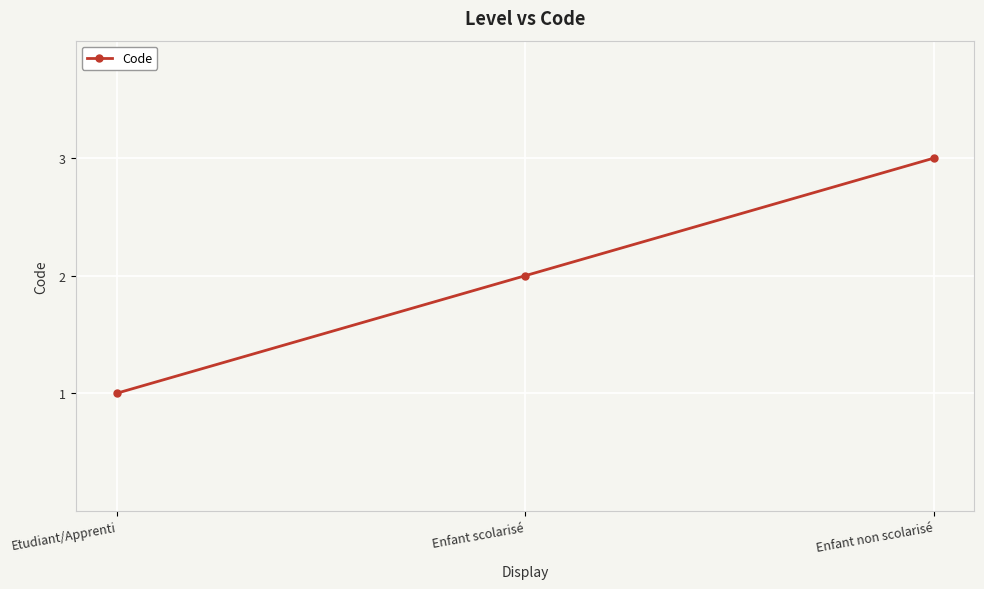

Where is the data nearest to the value 2?

Enfant scolarisé